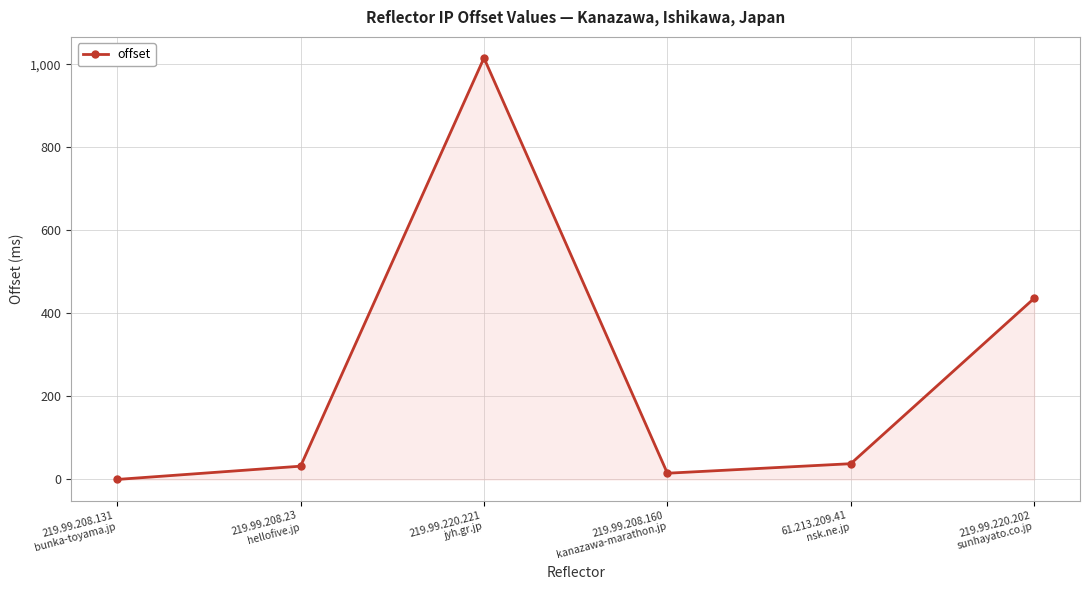

What is the difference between the values at 61.213.209.41
nsk.ne.jp and 219.99.220.221
jyh.gr.jp?

979